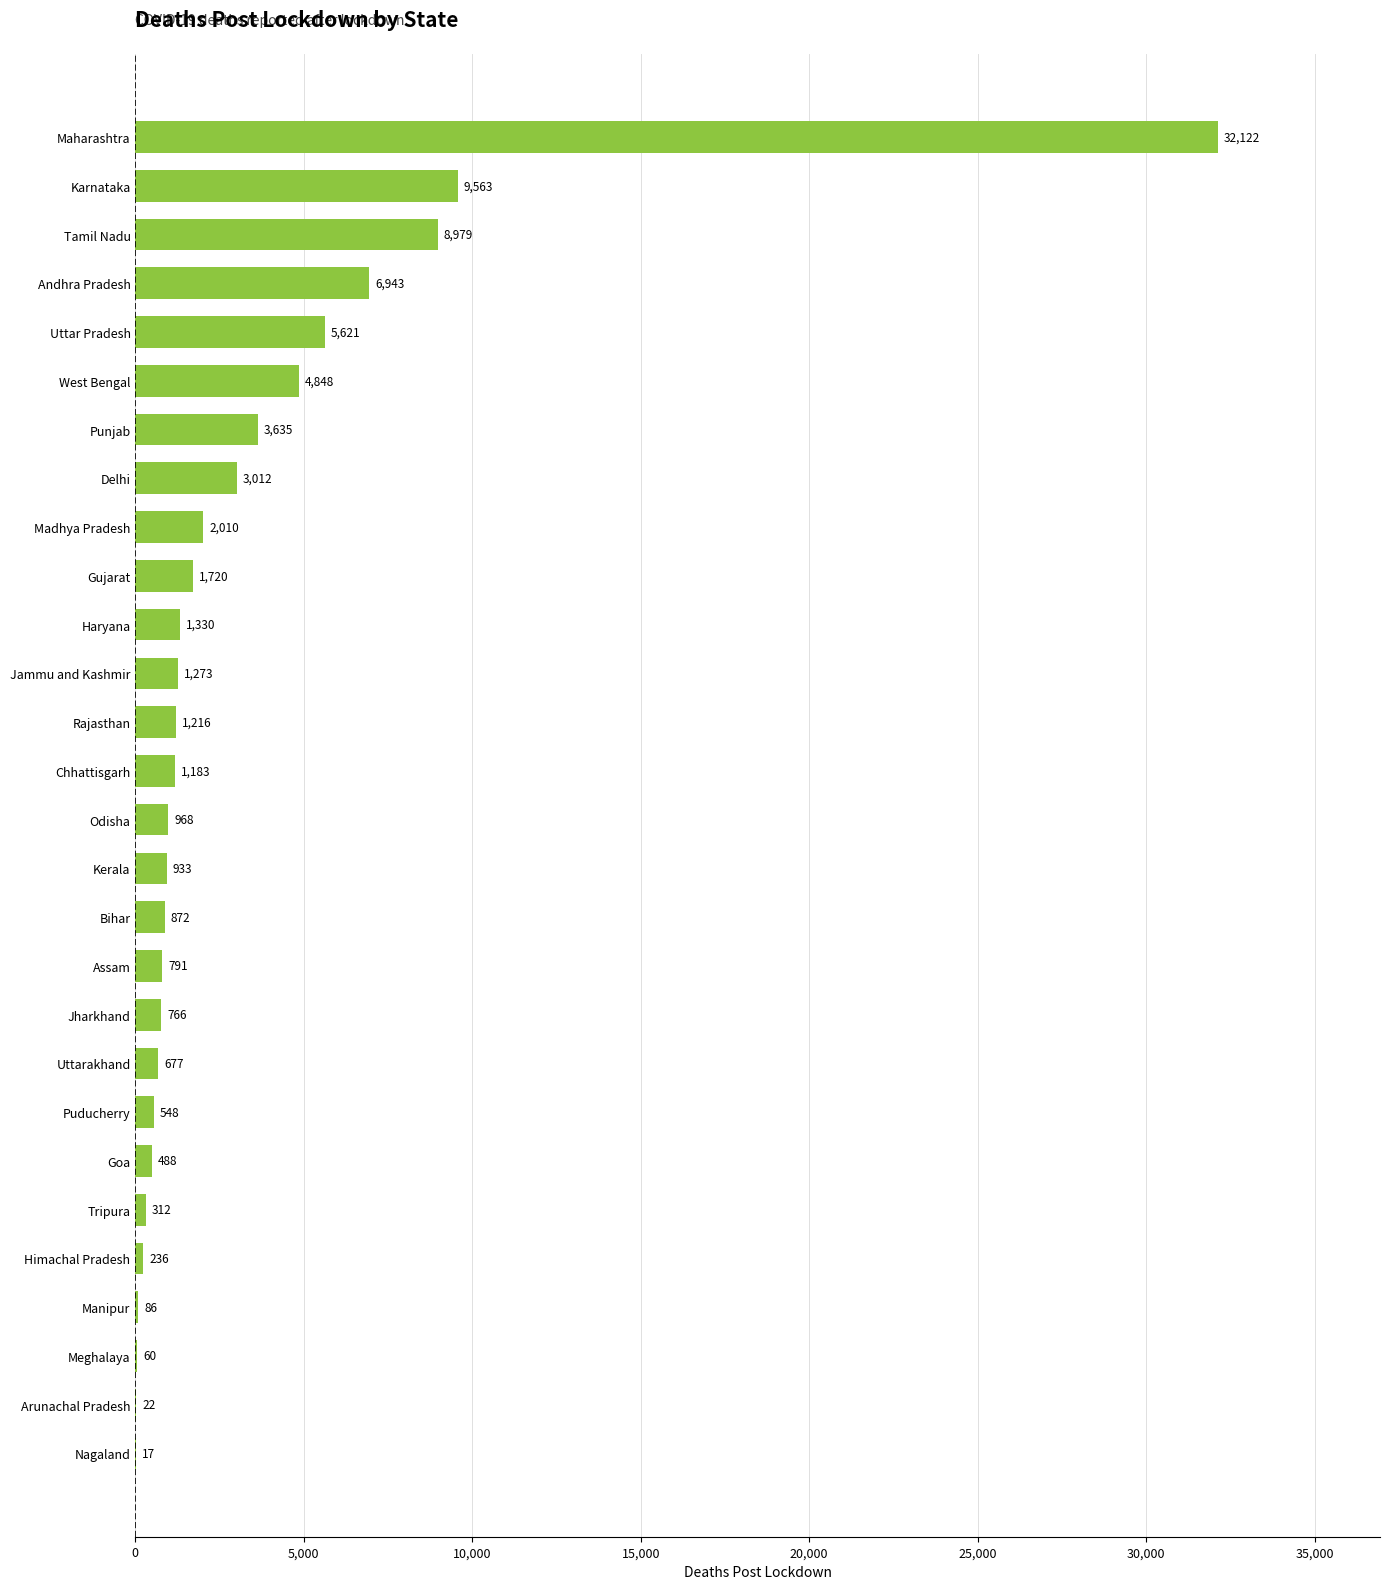

The chart shows a value of 872 at Bihar. True or false?

True